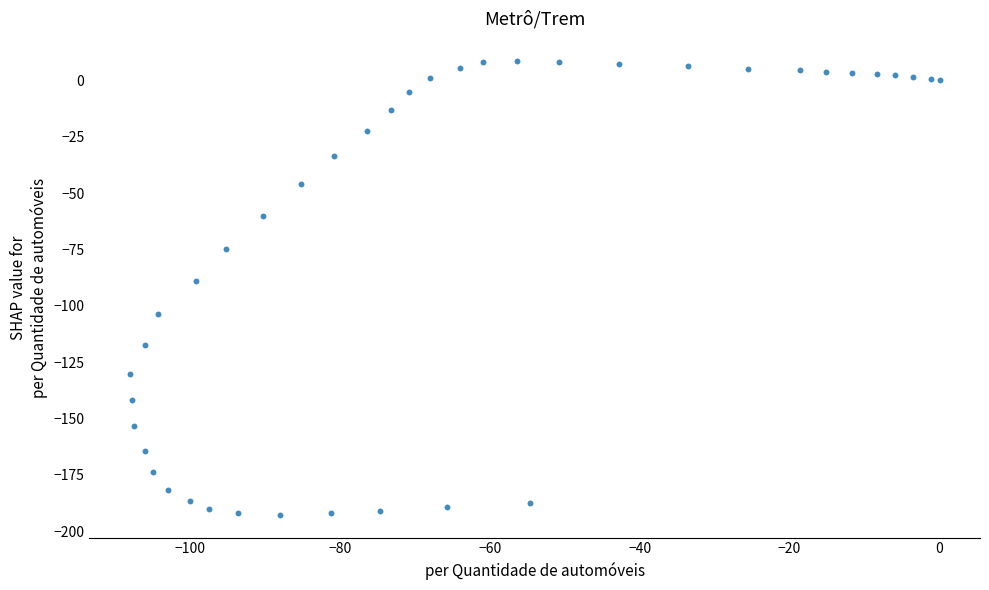

What is the range of X values (max minus min)?

108.0